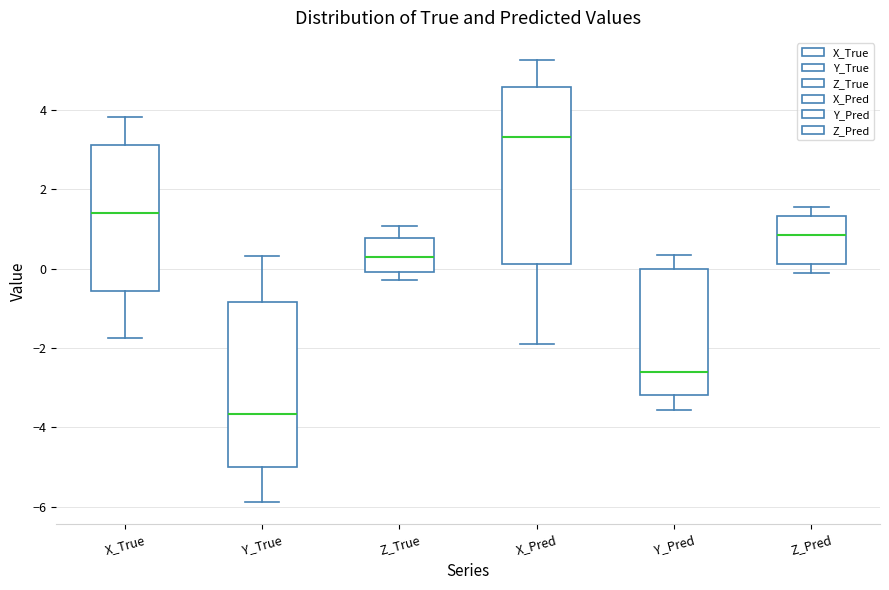

Where is the upper edge of the box for Z_True on the y-axis? The values are not printed on the chart, so give them approximately, as read against the axis.

0.8